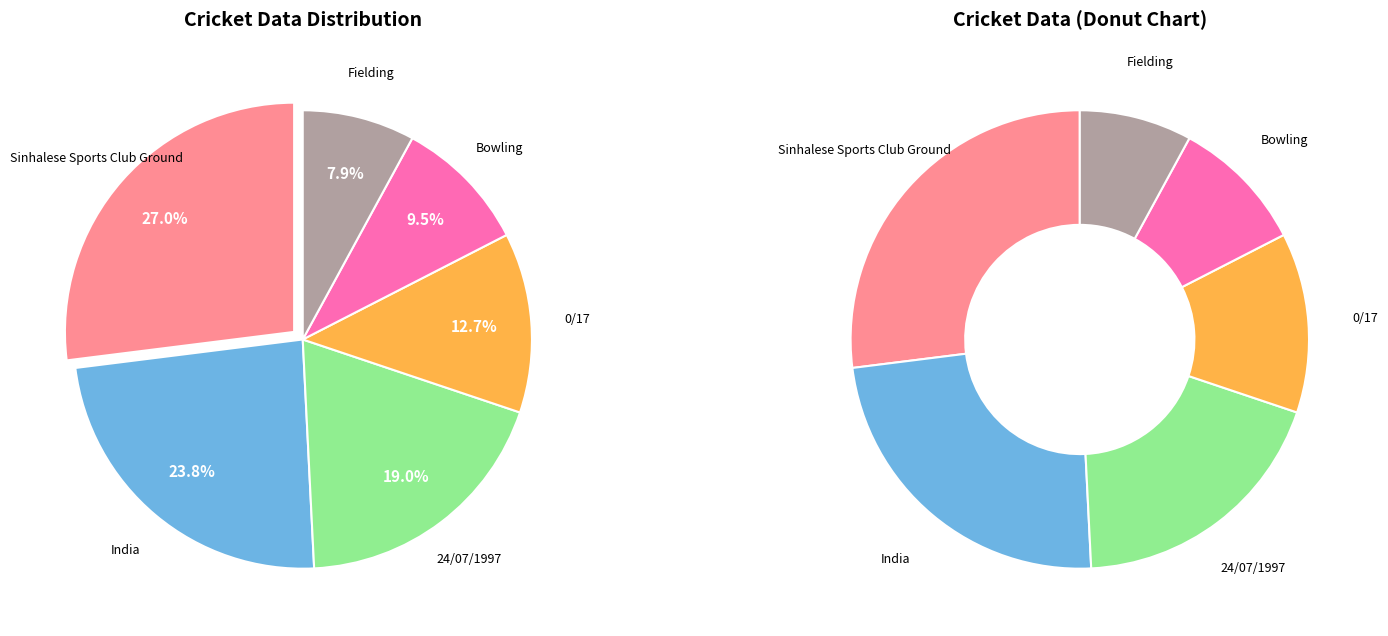

What is the total percentage of Fielding and India?

31.7%